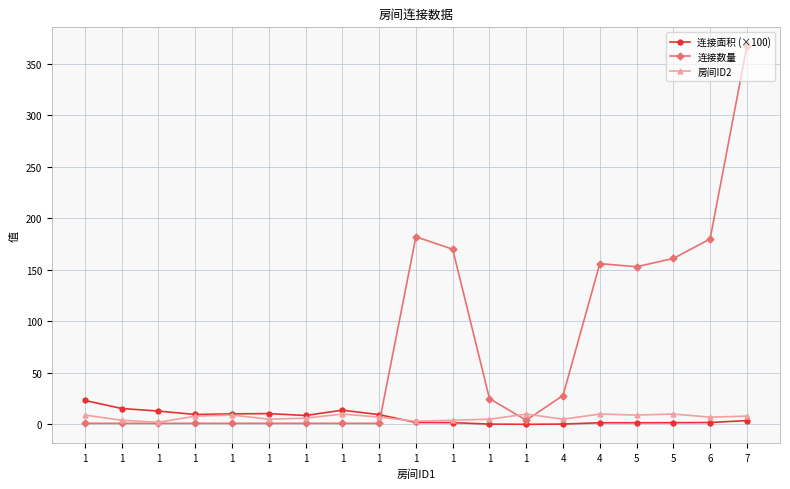

Is this an area chart (filled region under the line)?

No